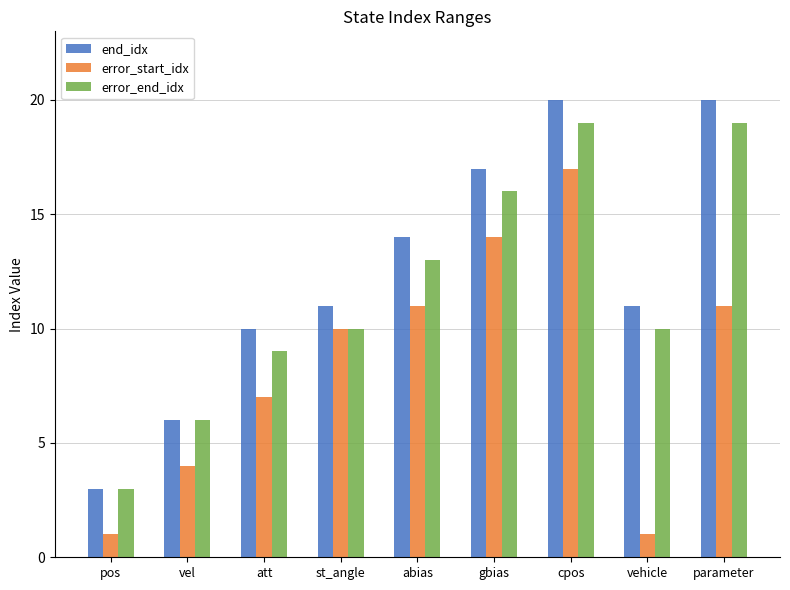

Reading right to left, extract all data points from this chart.

end_idx: 20	11	20	17	14	11	10	6	3
error_start_idx: 11	1	17	14	11	10	7	4	1
error_end_idx: 19	10	19	16	13	10	9	6	3